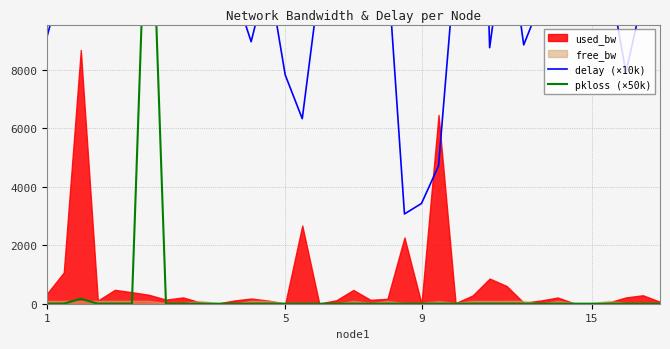

Which series has the largest range (max minus min)?

delay (×10k)